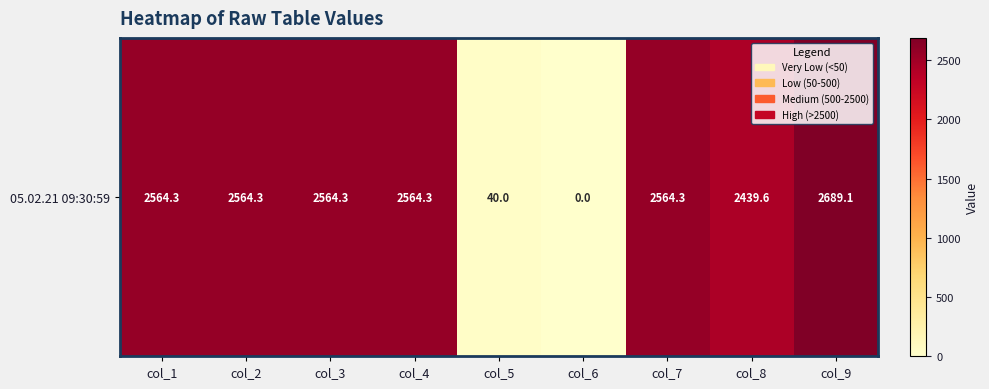

The value at col_4 is 2564.3. True or false?

True